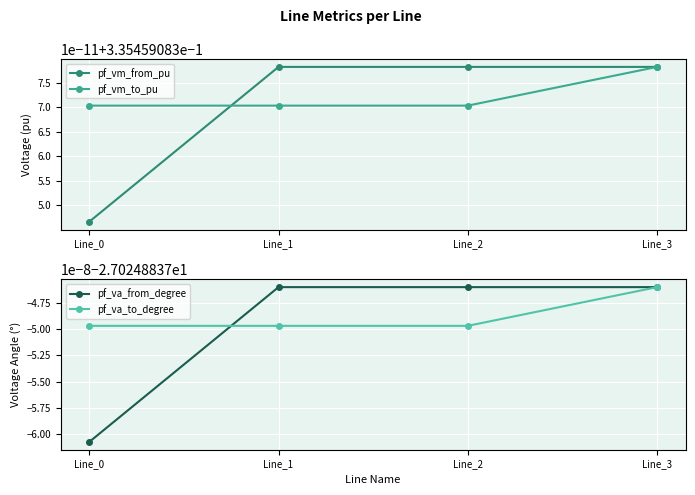

What are all the series names shown in the legend?

pf_vm_from_pu, pf_vm_to_pu, pf_va_from_degree, pf_va_to_degree